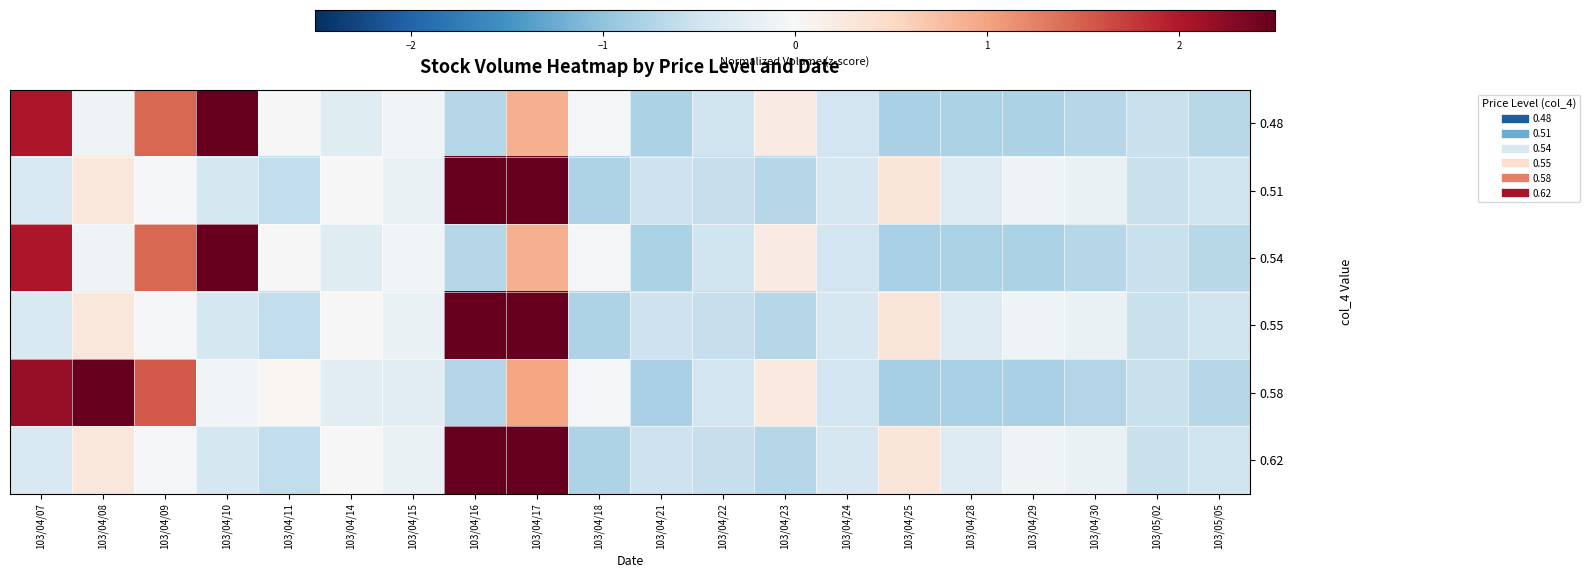

What is the total value across all series at 103/04/07?

5.1